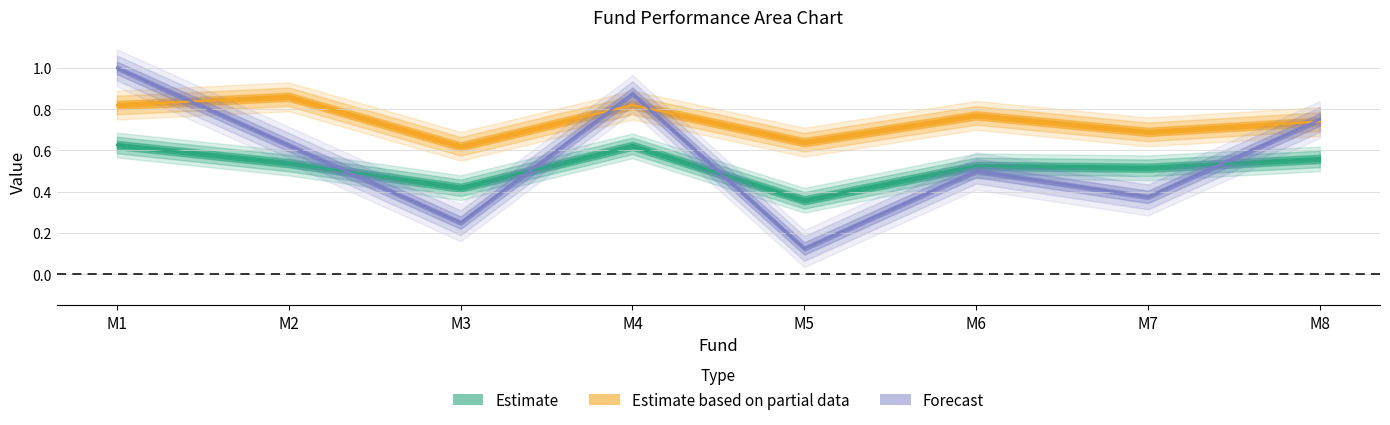

What is the value of the Topsis Score point at the 6th from the left?

0.5